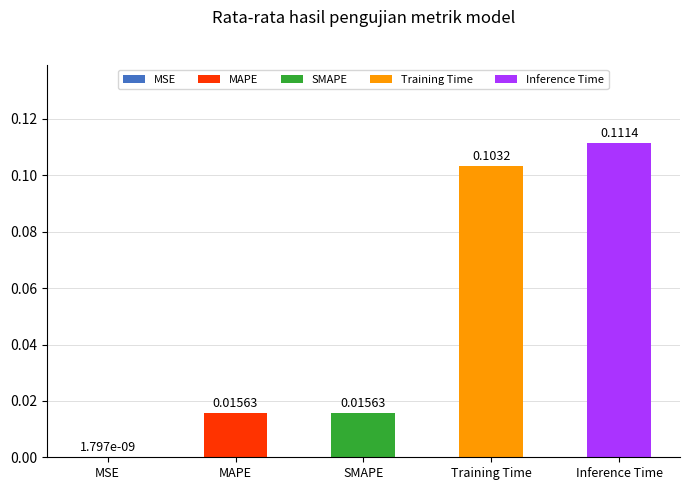

At which label is the value closest to 0?

MSE